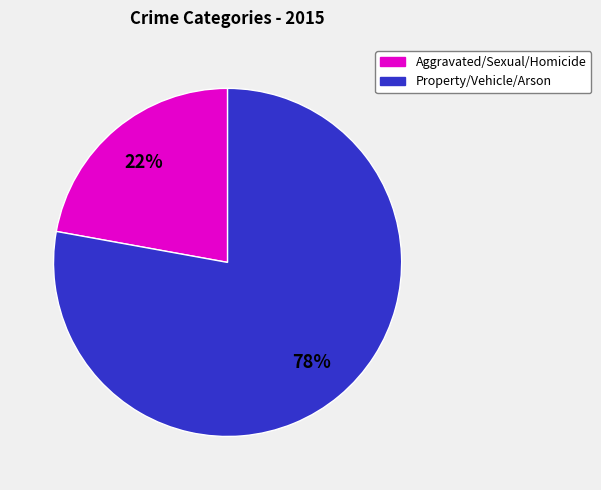

Is there a majority slice in this chart?

Yes